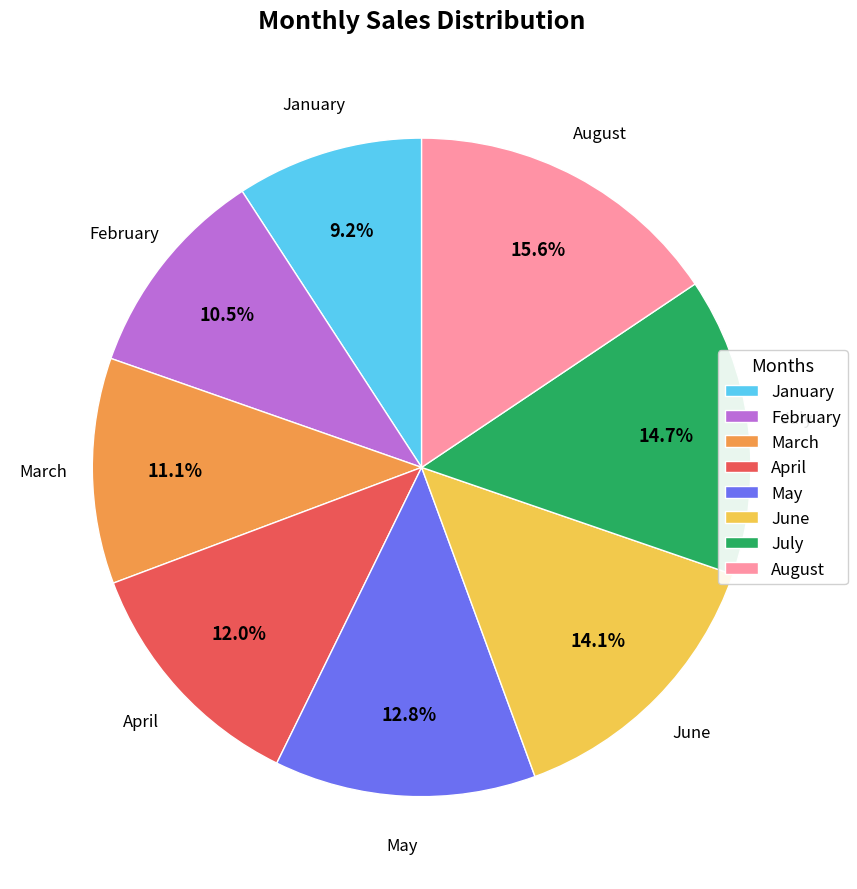

Between July and April, which is larger?

July